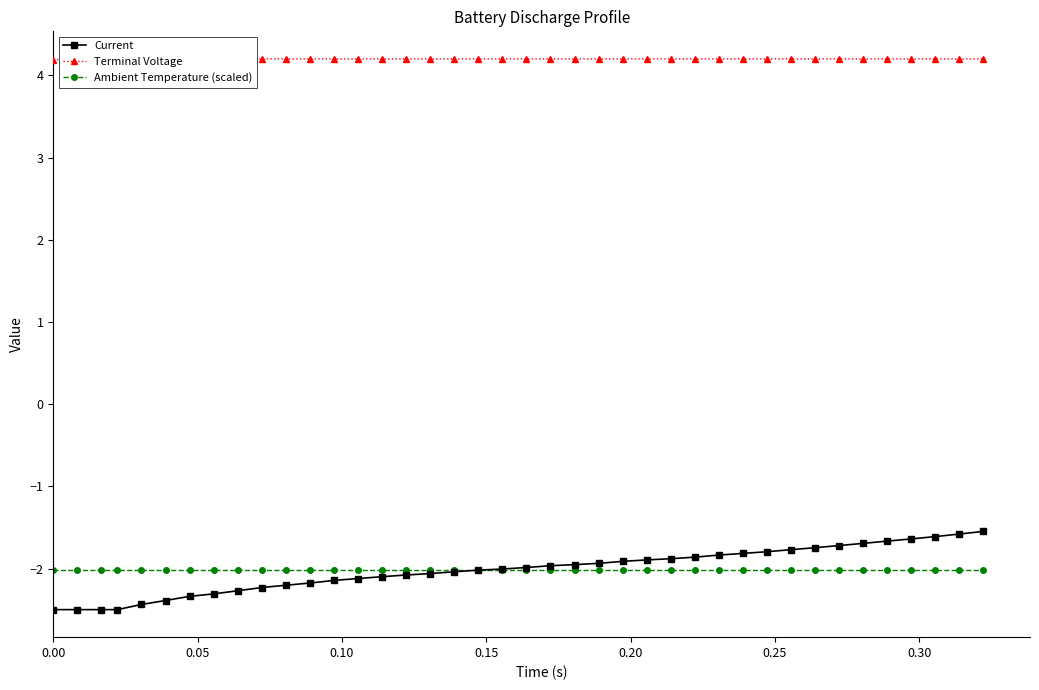

Which series has the largest range (max minus min)?

Current